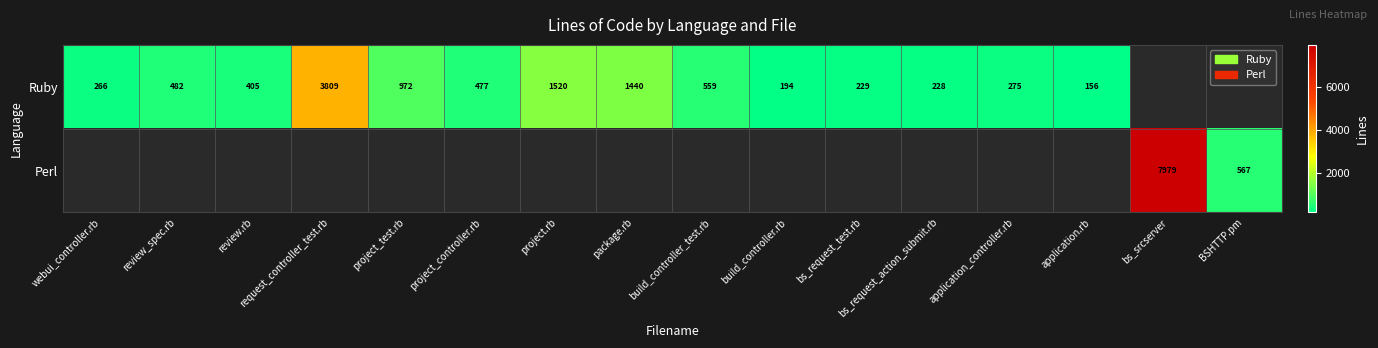

The Ruby series shows 272 at build_controller_test.rb. True or false?

False